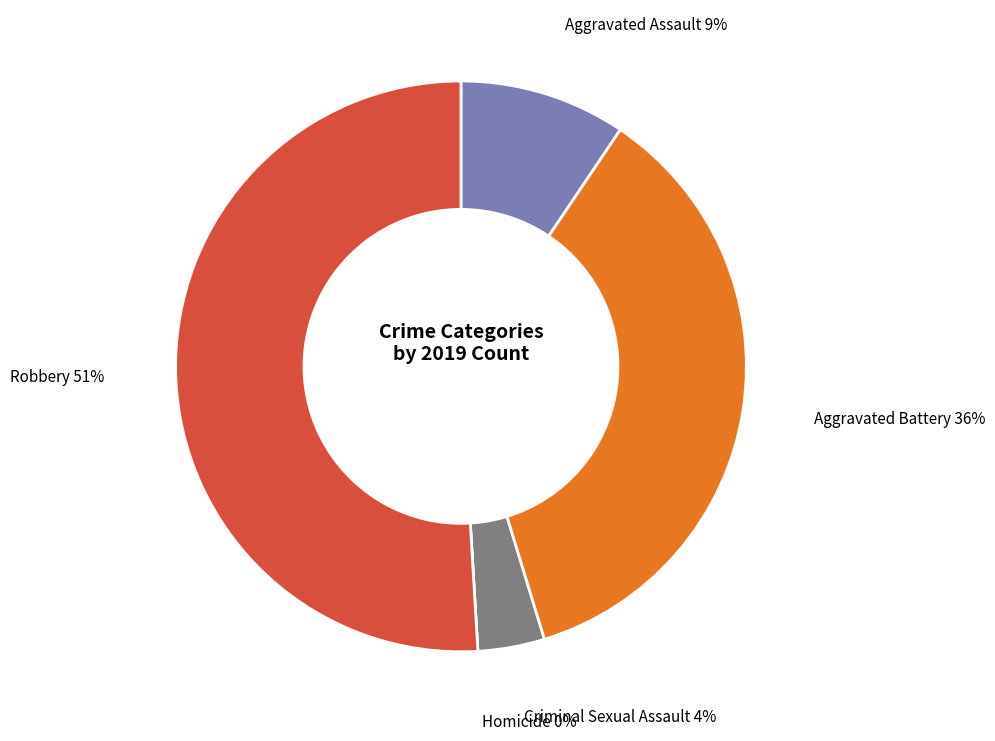

To the nearest percent, what percentage of the pie is Criminal Sexual Assault?

4%